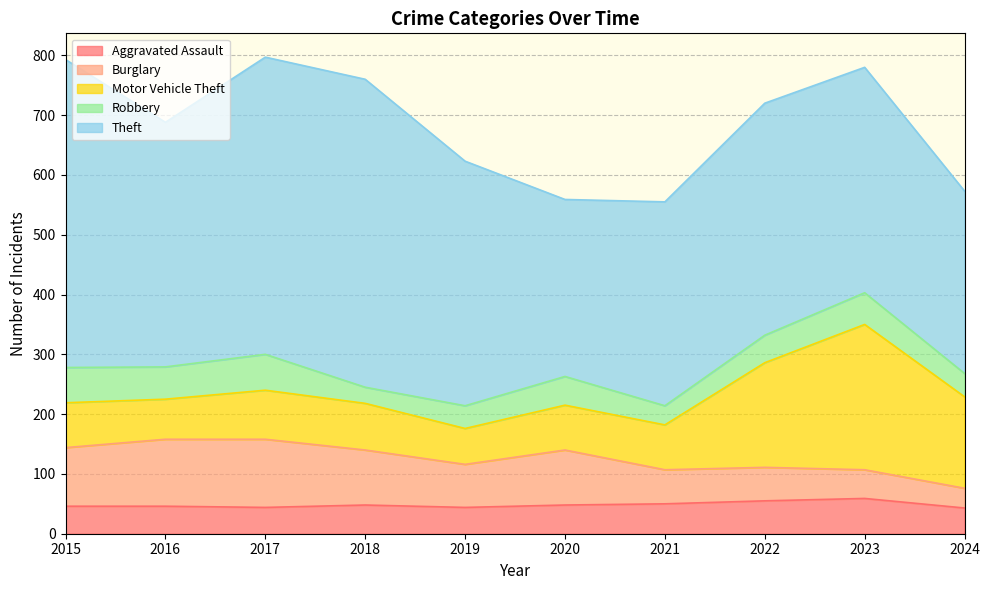

How many distinct data groups are displayed?

5